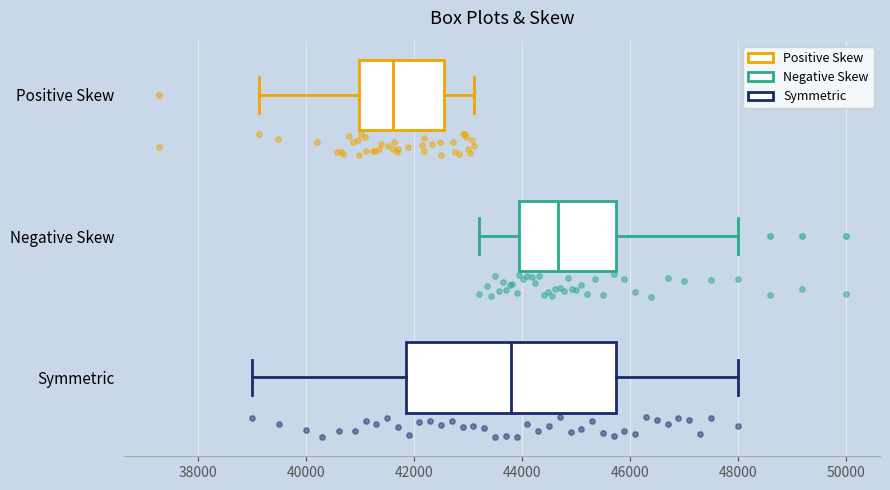

Reading bottom to top, read every box against the x-axis: the position of its median line, the range the box covers, and the ends of its whiskers. The values are not printed on the chart, so give them approximately, as read against the axis.

Symmetric: median 43800, box 41800 to 45800, whiskers 39000 to 48000
Negative Skew: median 44600, box 44000 to 45800, whiskers 43200 to 48000
Positive Skew: median 41600, box 41000 to 42600, whiskers 39200 to 43200